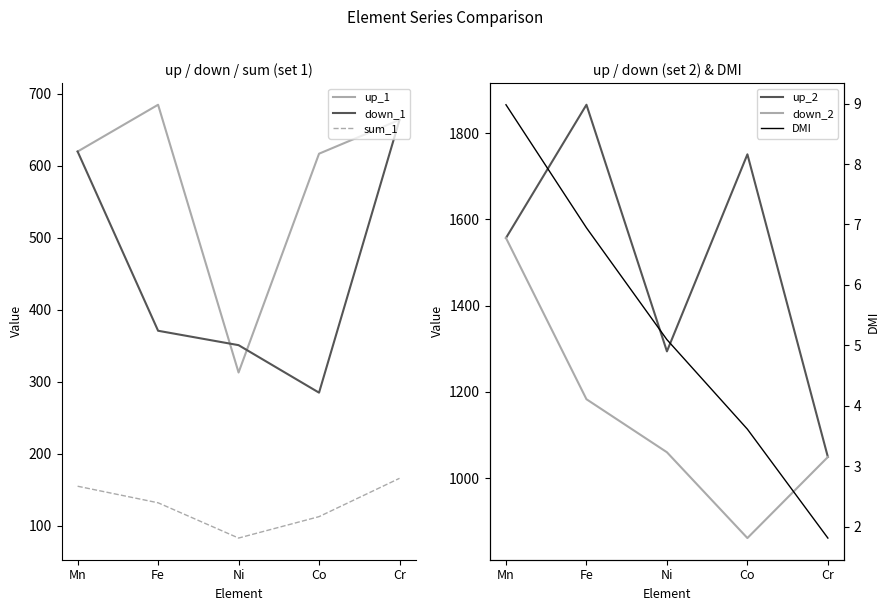

What is the total value across all series at Mn?

4518.0